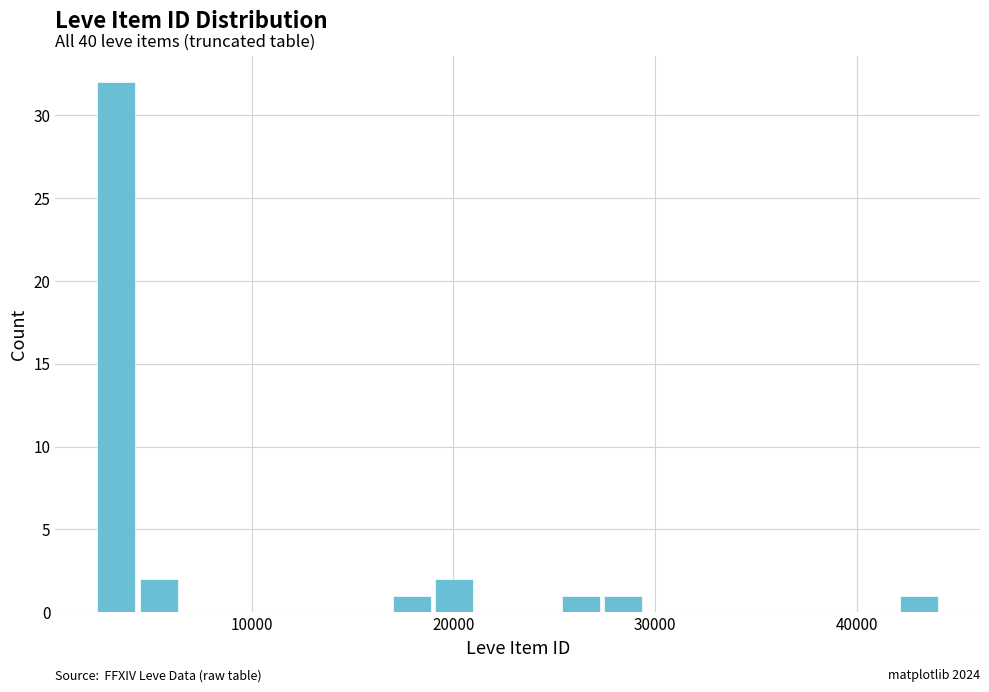

Read against the x-axis, roughly where is the centre of the tallest bar?

3000